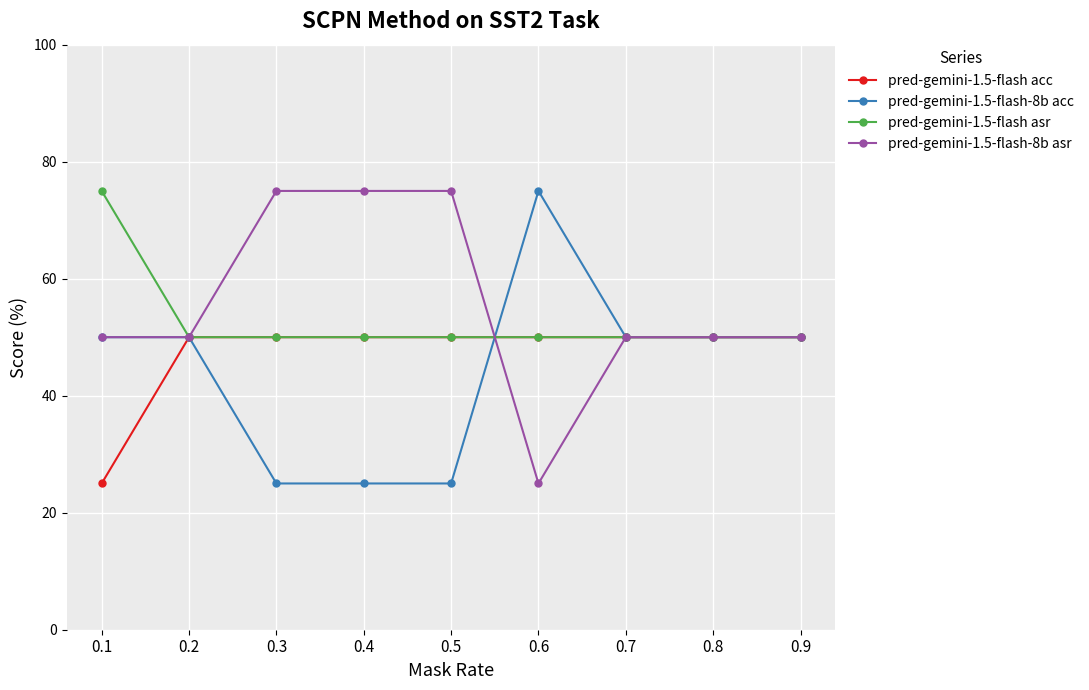

What is the spread (max minus min) of values at 0.5?

50